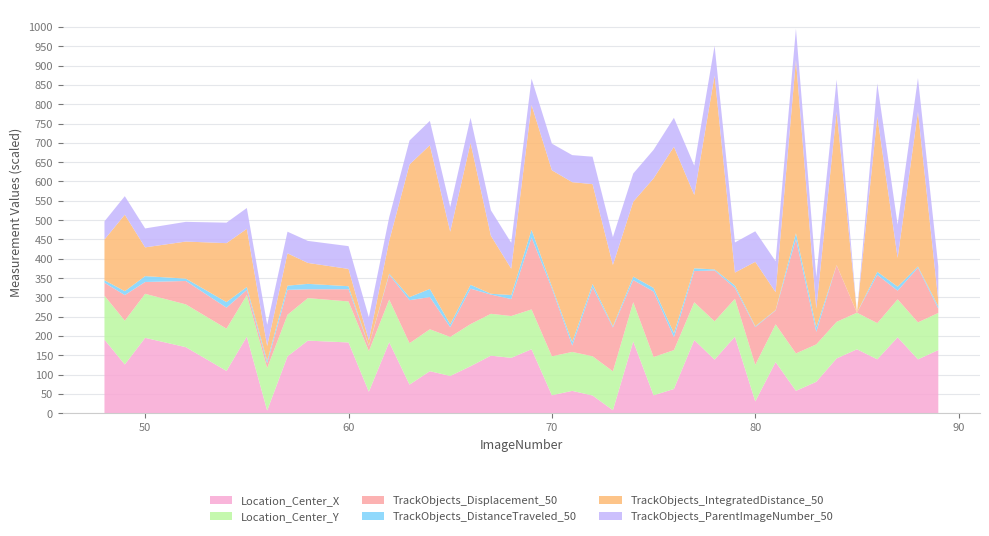

What is the highest value of the Location_Center_X series?

198.5